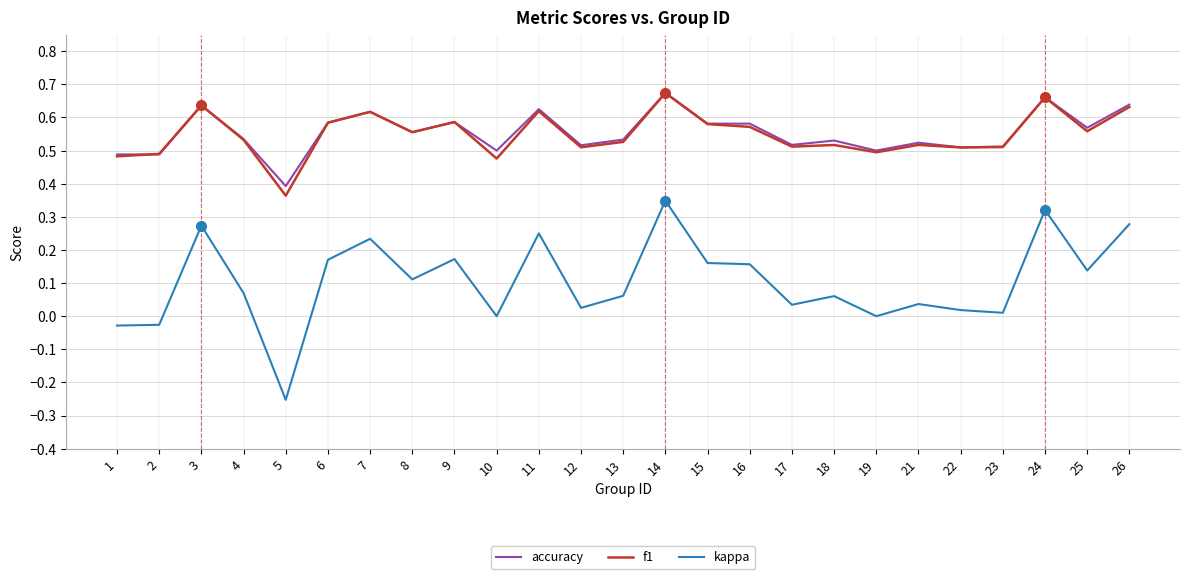

Which series changed the most between 13 and 23?

kappa